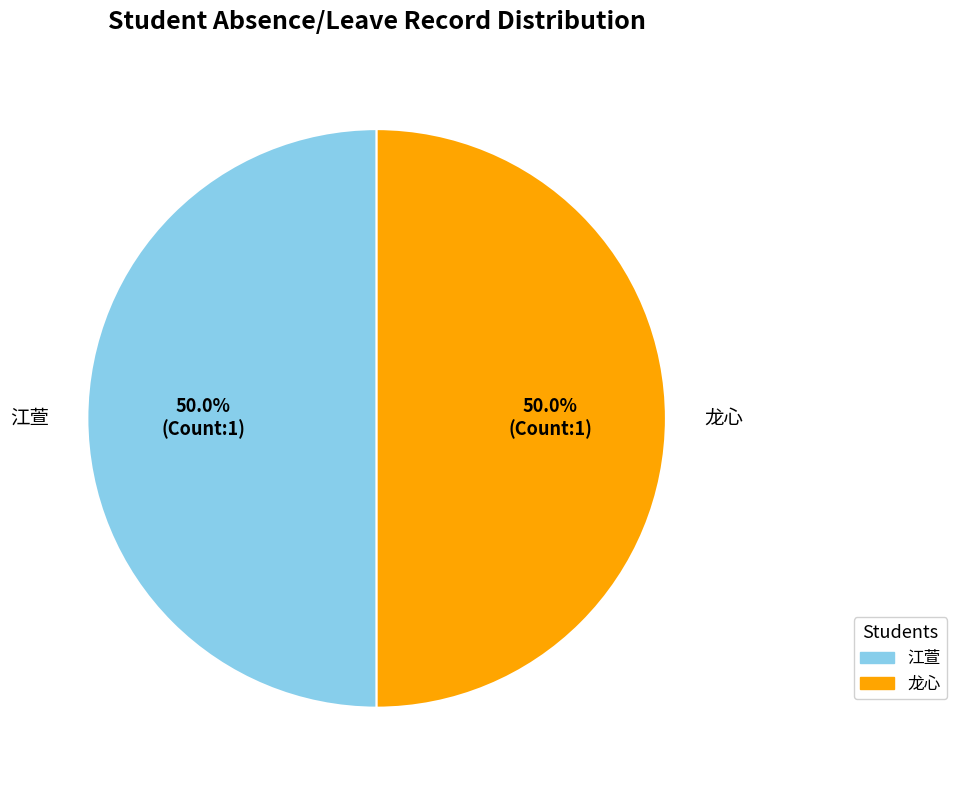

Approximately how many times larger is the value at 江萱 compared to 龙心?

1.0